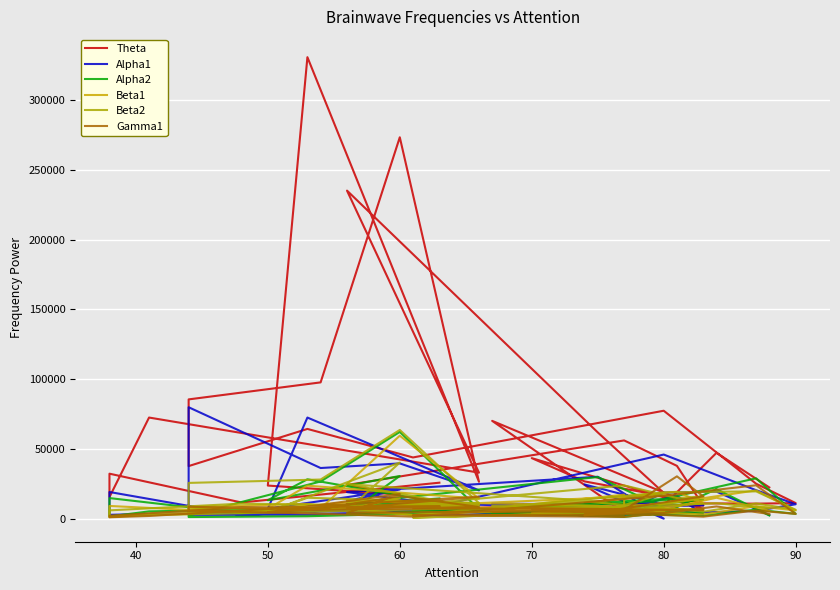

How many times do Alpha2 and Beta1 cross each other?

15